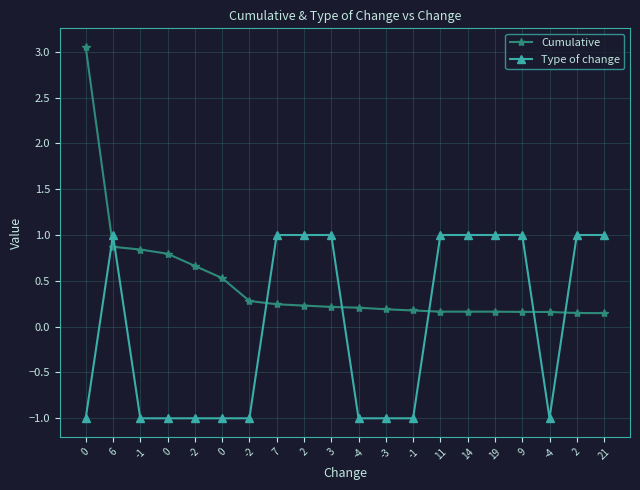

How many lines are shown in the chart?

2